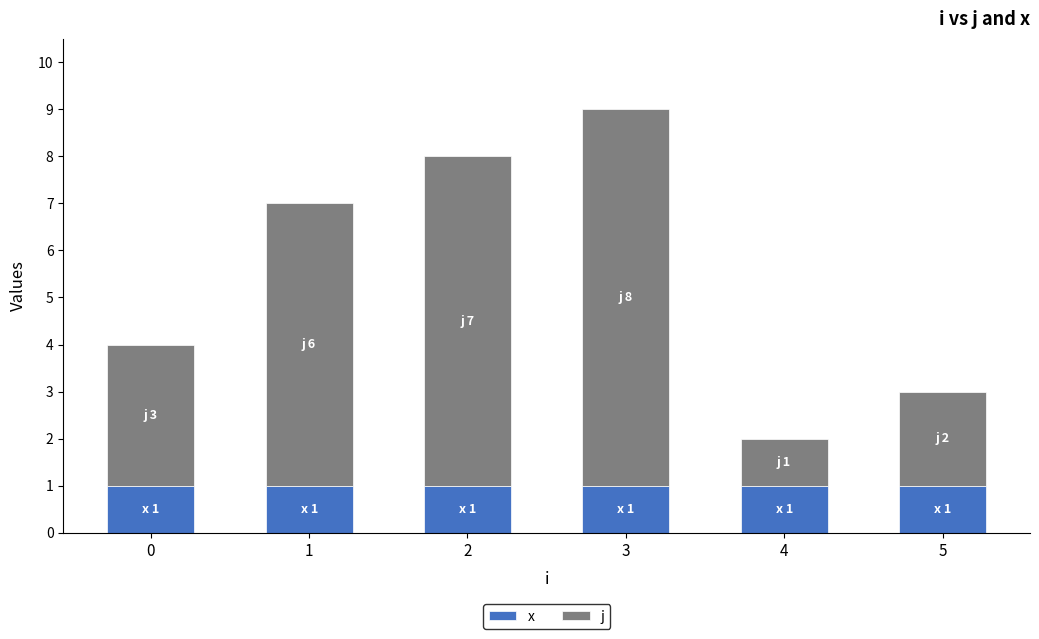

At how many categories does at least one series exceed 5?

3